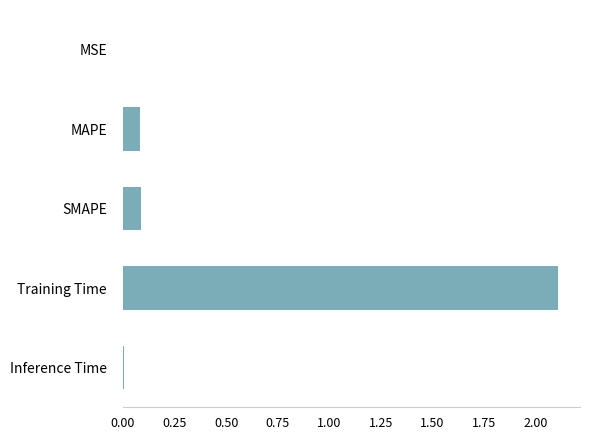

What is the greatest value displayed?

2.1